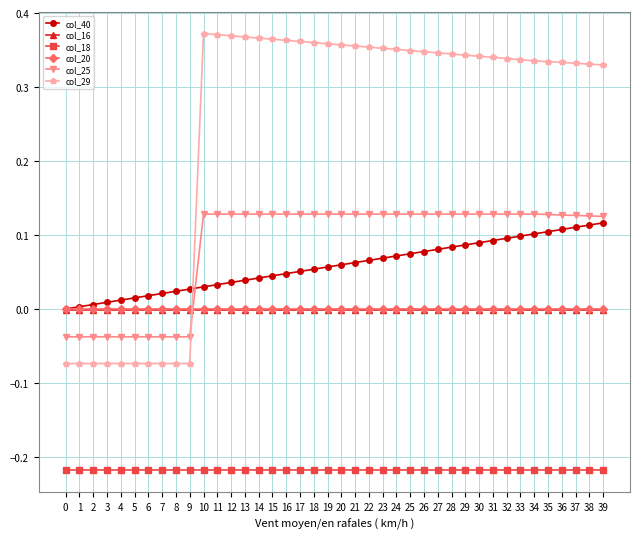

Which series has the largest total across all categories?

col_29